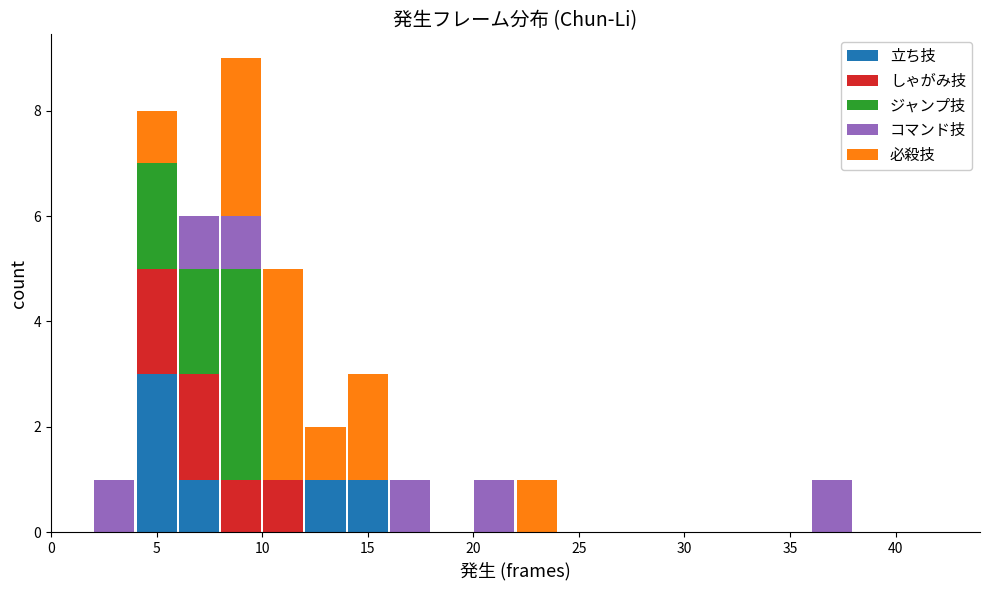

Reading left to right, list every stacked bar in this chart as the range it spans on the x-axis followed by its total height. The values are not printed on the chart, so give them approximately, as read against the axis.

0 to 2: 0
2 to 4: 1
4 to 6: 8
6 to 8: 6
8 to 10: 9
10 to 12: 5
12 to 14: 2
14 to 16: 3
16 to 18: 1
18 to 20: 0
20 to 22: 1
22 to 24: 1
24 to 26: 0
26 to 28: 0
28 to 30: 0
30 to 32: 0
32 to 34: 0
34 to 36: 0
36 to 38: 1
38 to 40: 0
40 to 42: 0
42 to 44: 0